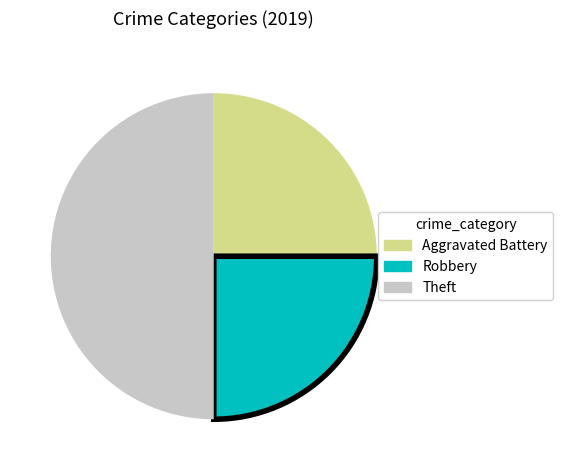

Is the sum of Theft and Robbery greater than half?

Yes